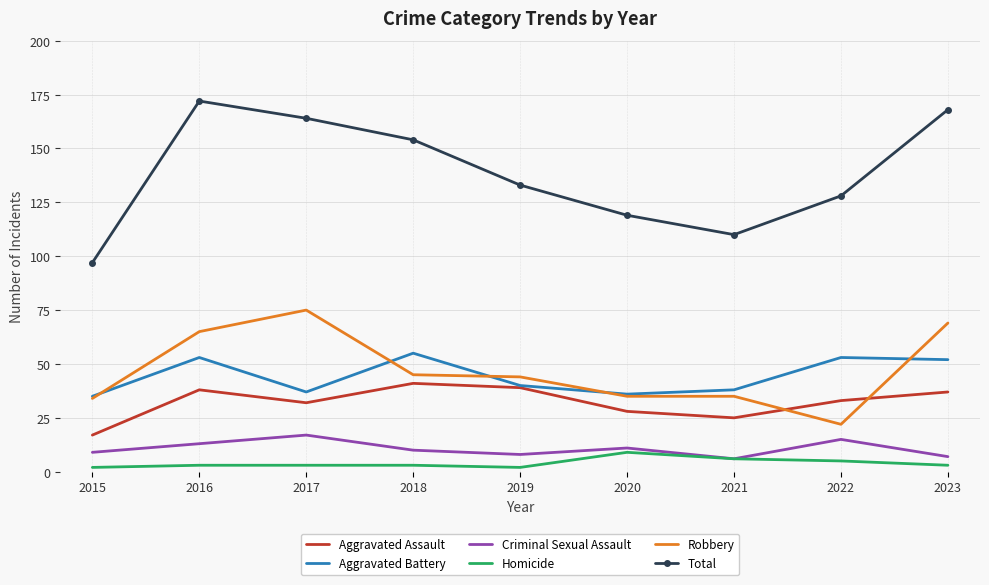

How many categories are shown in the chart?

9